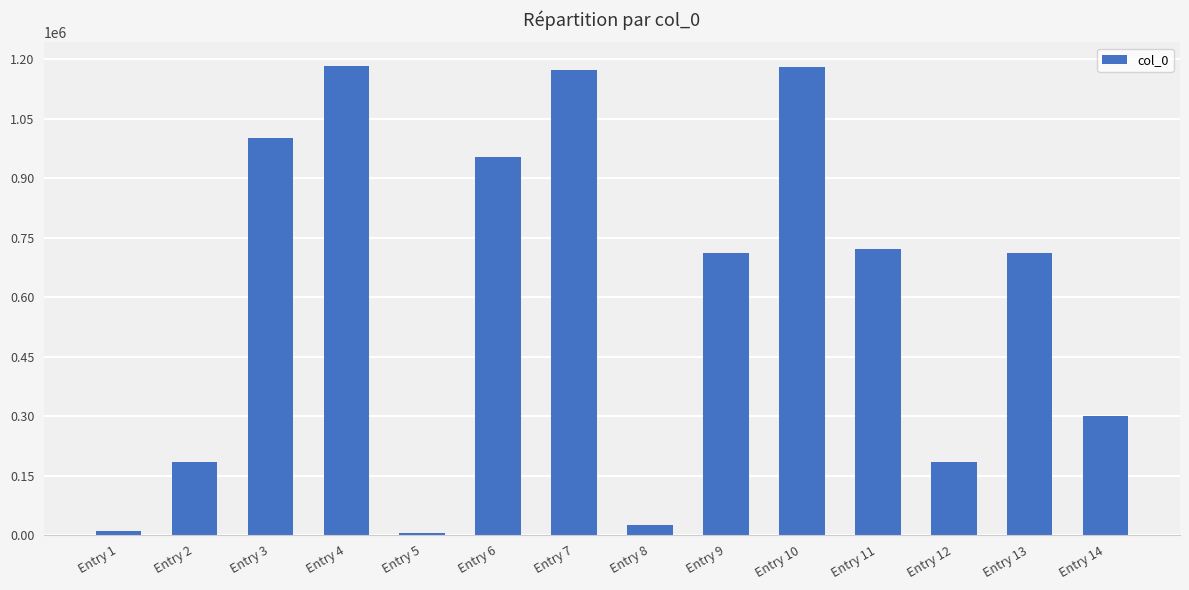

What is the sum of the values at Entry 4 and Entry 9?

1892770